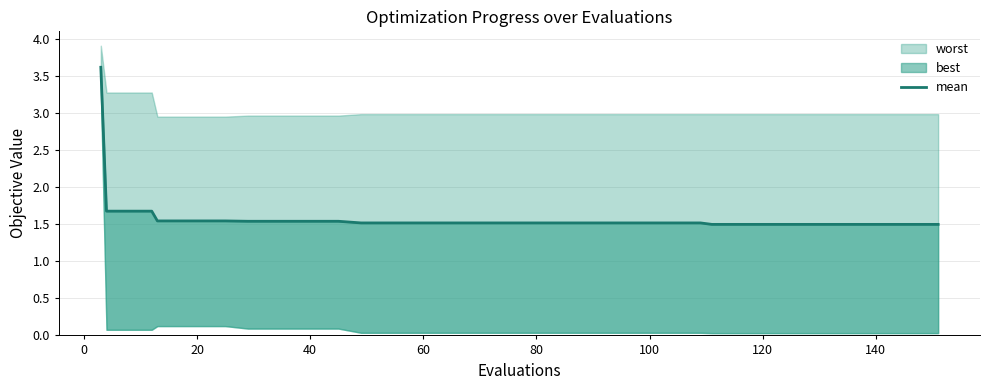

True or false: there are more than 0 points higher than both neighbors.

False